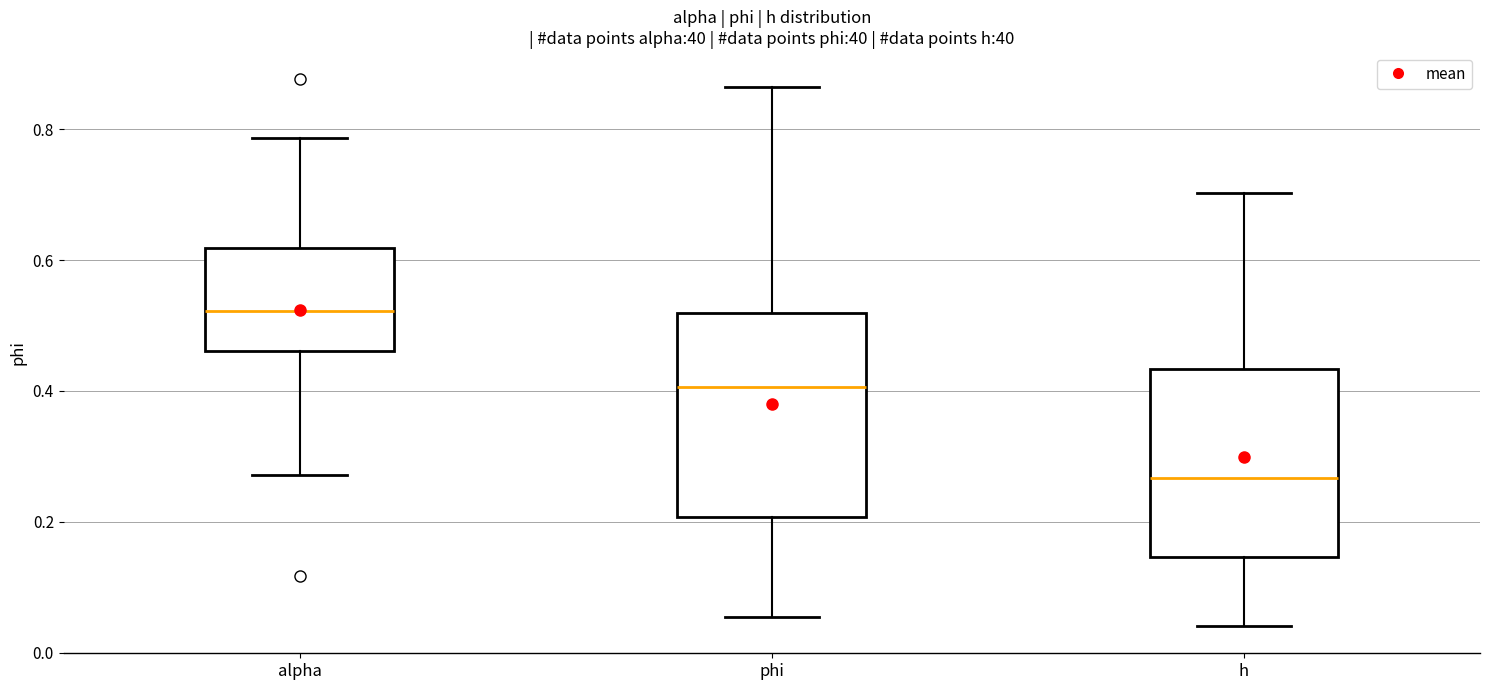

Comparing the boxes themselves (not the whiskers), which one is the tallest?

phi